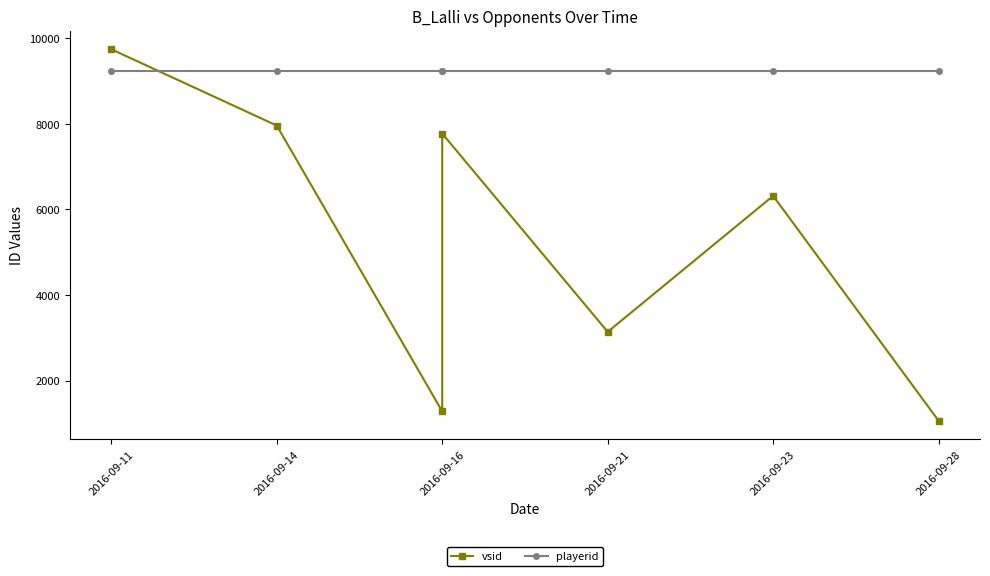

What is the value of the vsid point at the 2nd from the left?

7960